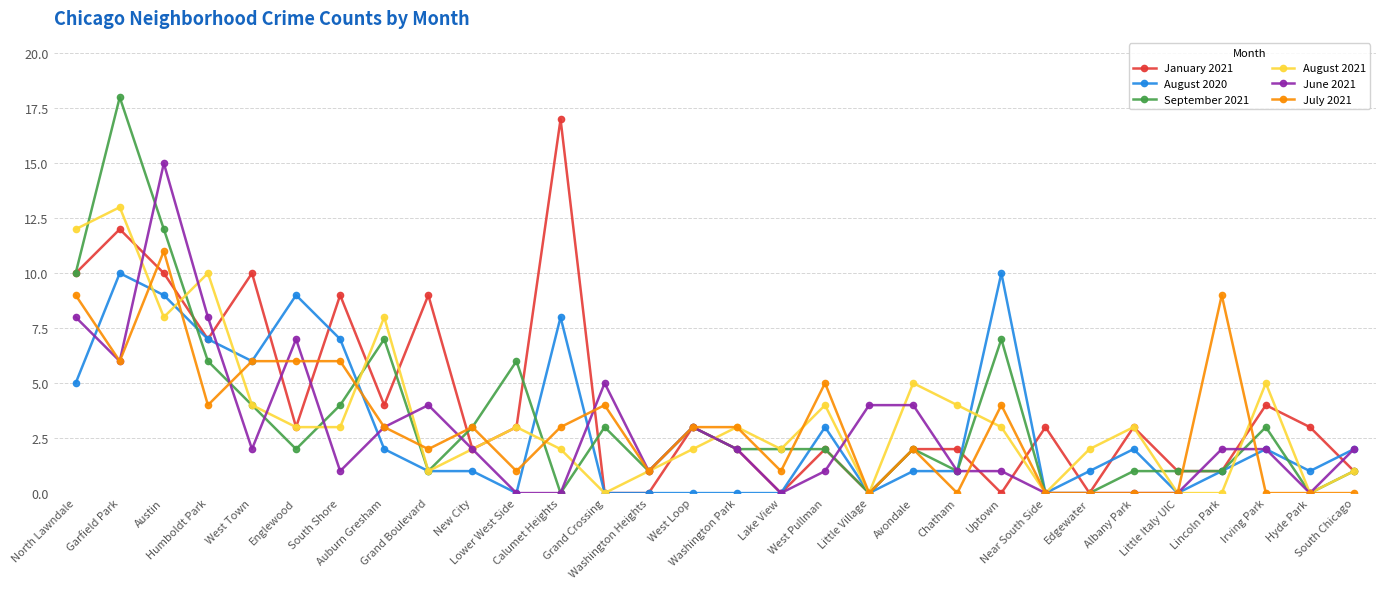

At which category does January 2021 reach its first local valley?

Humboldt Park